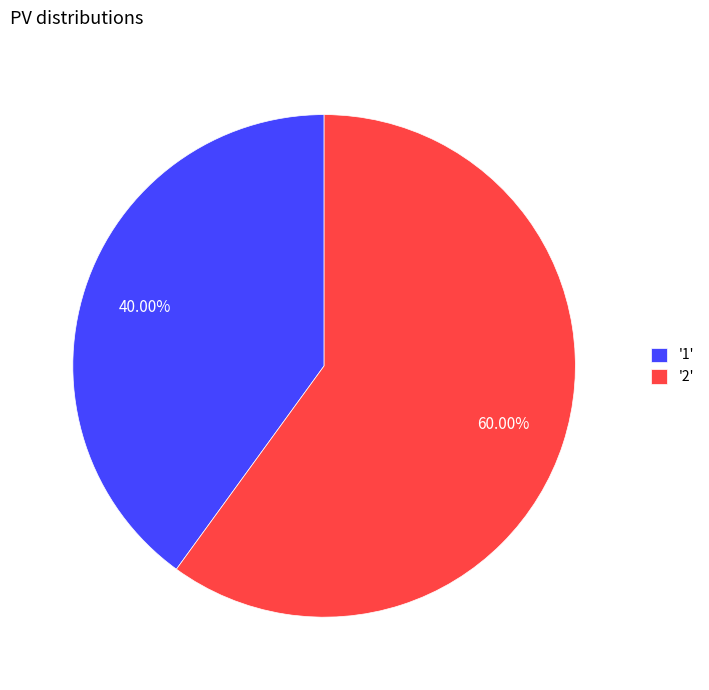

Which slice is the largest?

'2'